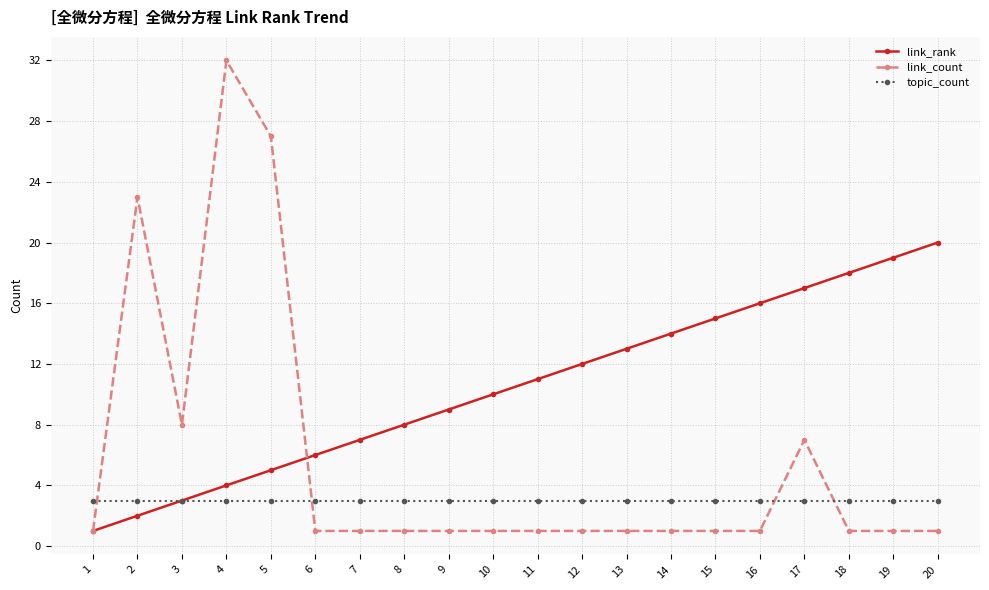

Reading left to right, list all the values displayed in this chart.

link_rank: 1	2	3	4	5	6	7	8	9	10	11	12	13	14	15	16	17	18	19	20
link_count: 1	23	8	32	27	1	1	1	1	1	1	1	1	1	1	1	7	1	1	1
topic_count: 3	3	3	3	3	3	3	3	3	3	3	3	3	3	3	3	3	3	3	3